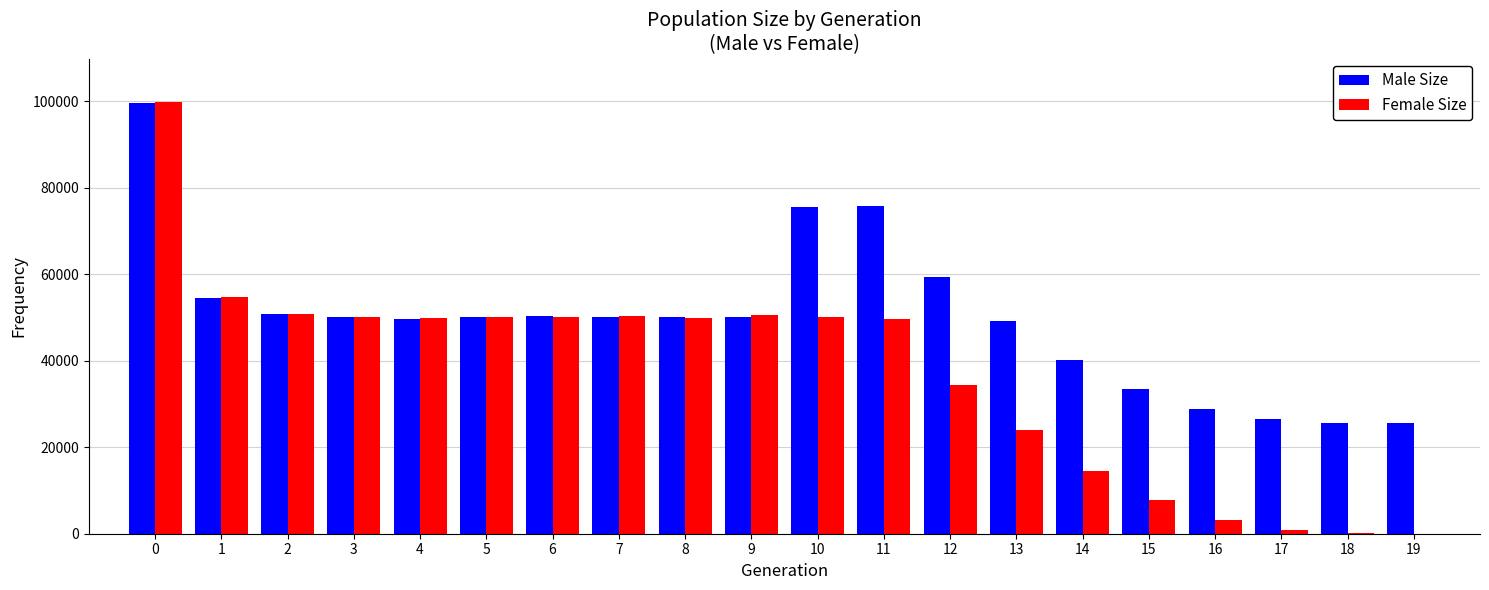

What is the sum of all Female Size values?

741651